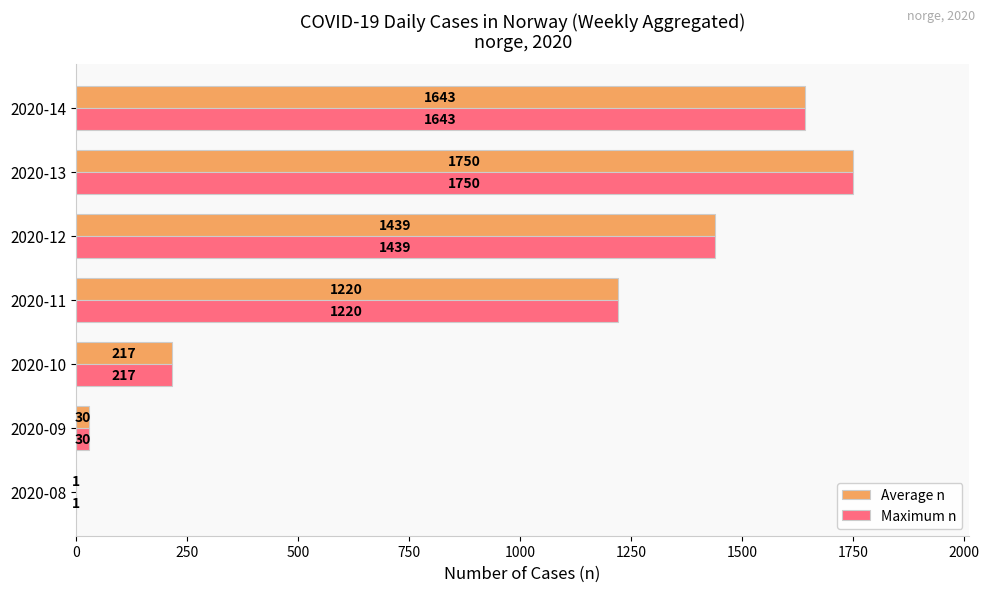

The value of Maximum n at 2020-11 is 1220. True or false?

True